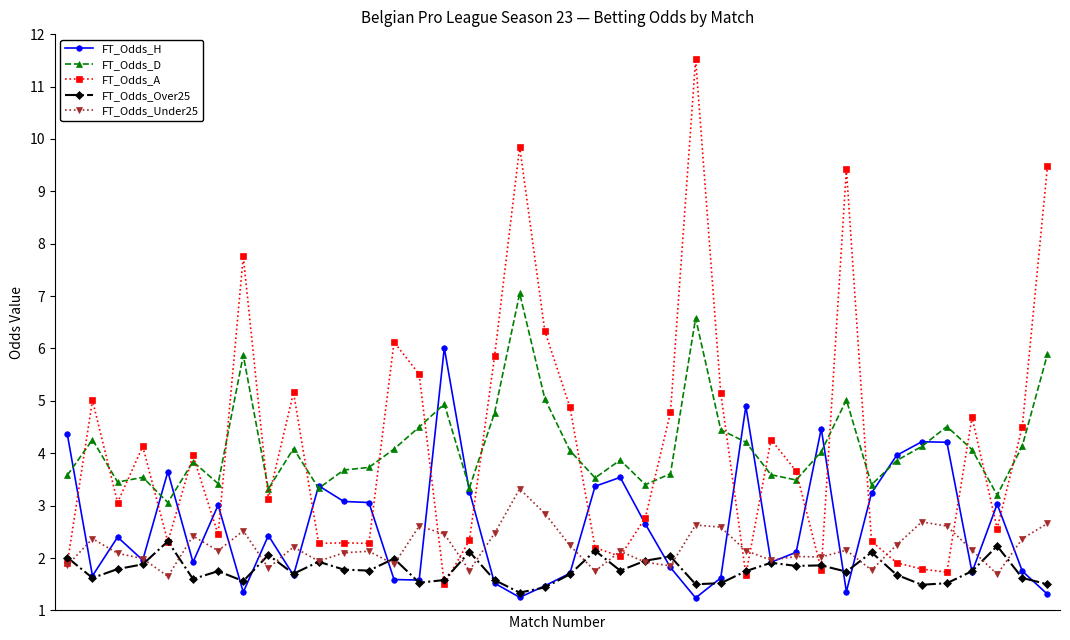

What is the average value of the FT_Odds_H series?

2.6